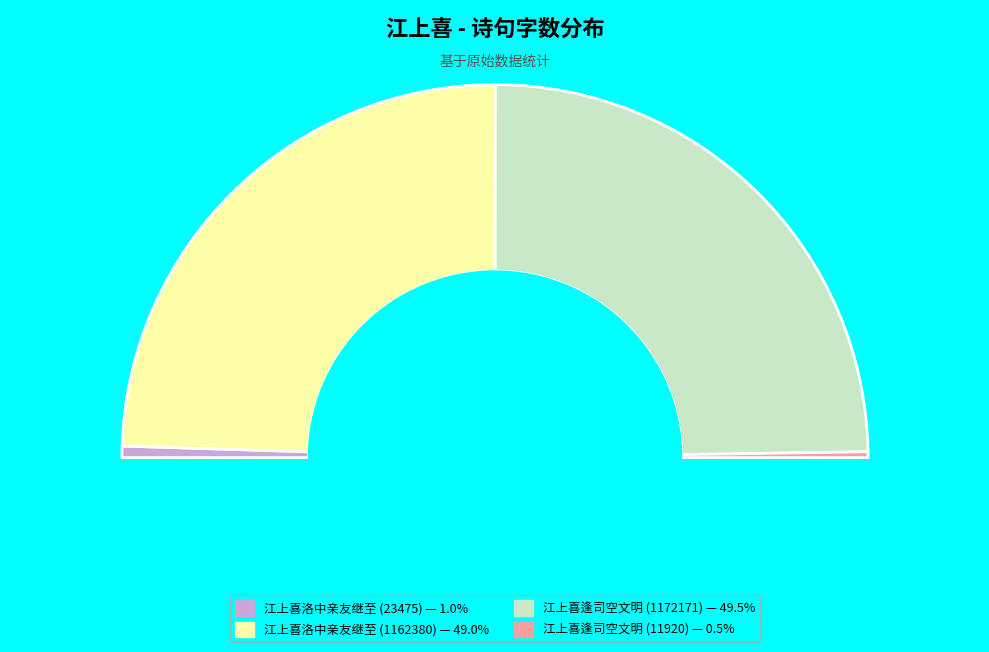

Count the number of slices in the pie.

4